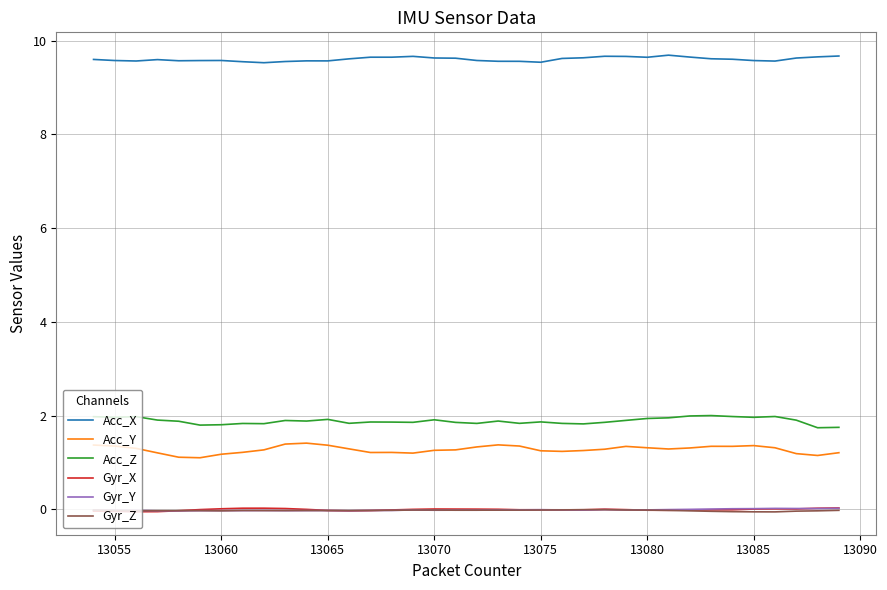

True or false: Acc_X and Gyr_Y cross at least once.

False